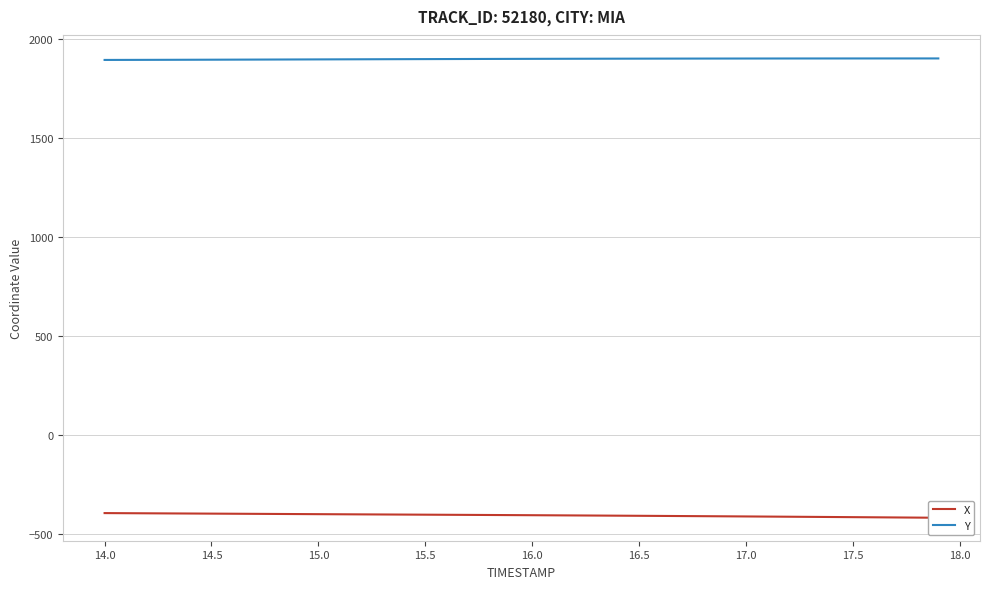

How many values in the X series are below -406?

21